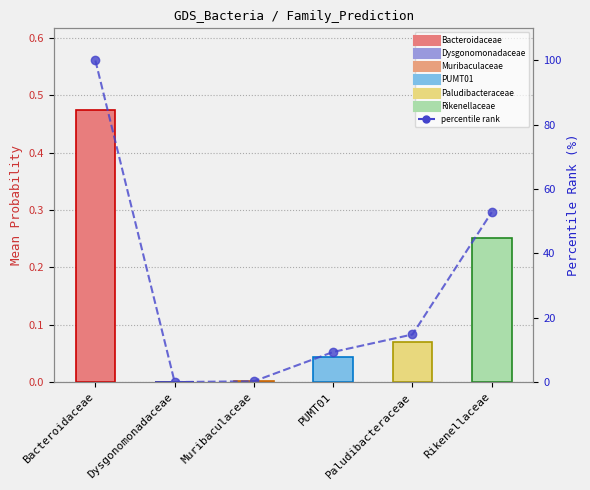

Rank the categories by value from highest to lowest.

Bacteroidaceae, Rikenellaceae, Paludibacteraceae, PUMT01, Muribaculaceae, Dysgonomonadaceae